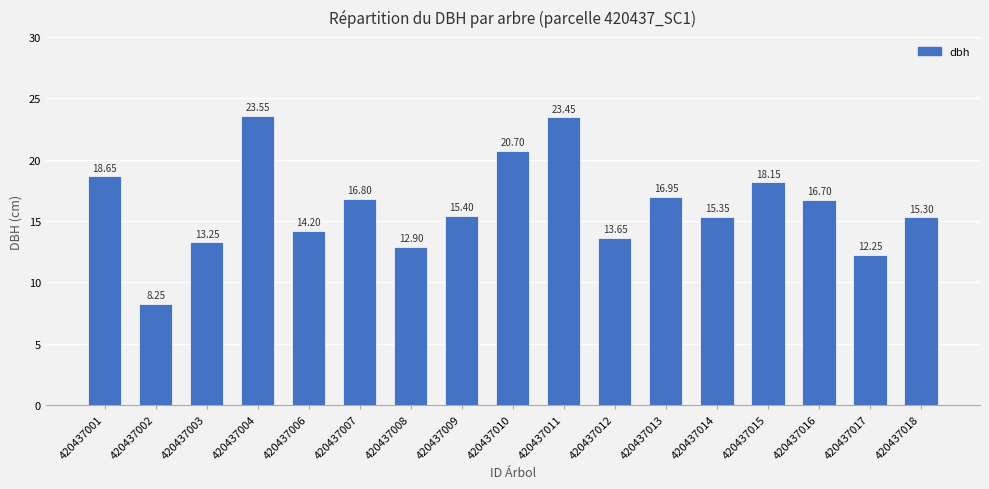

What is the difference between the maximum and minimum values?

15.3